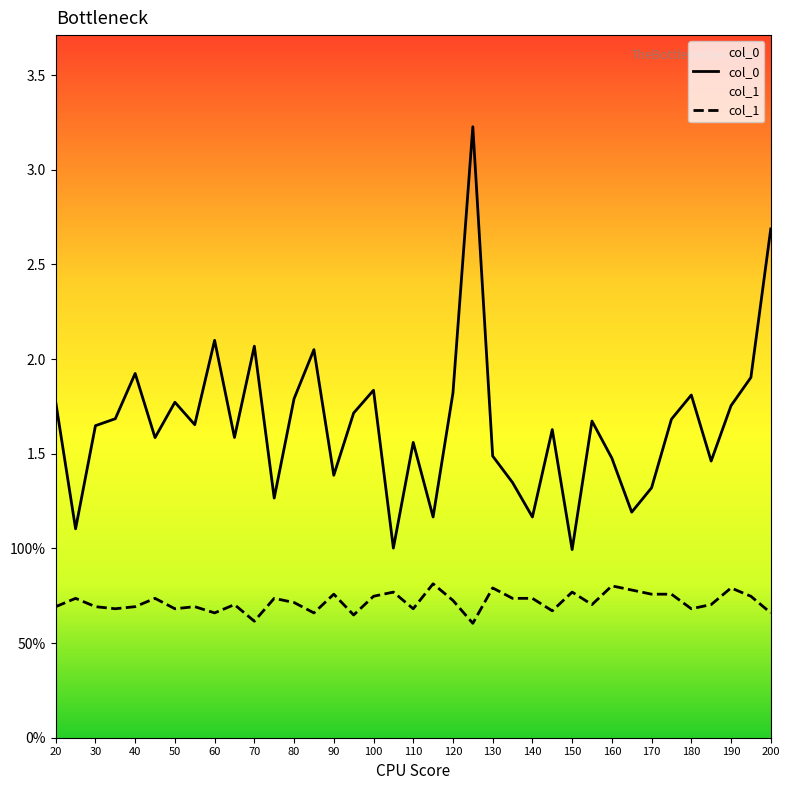

True or false: col_0 and col_1 intersect in this chart.

False